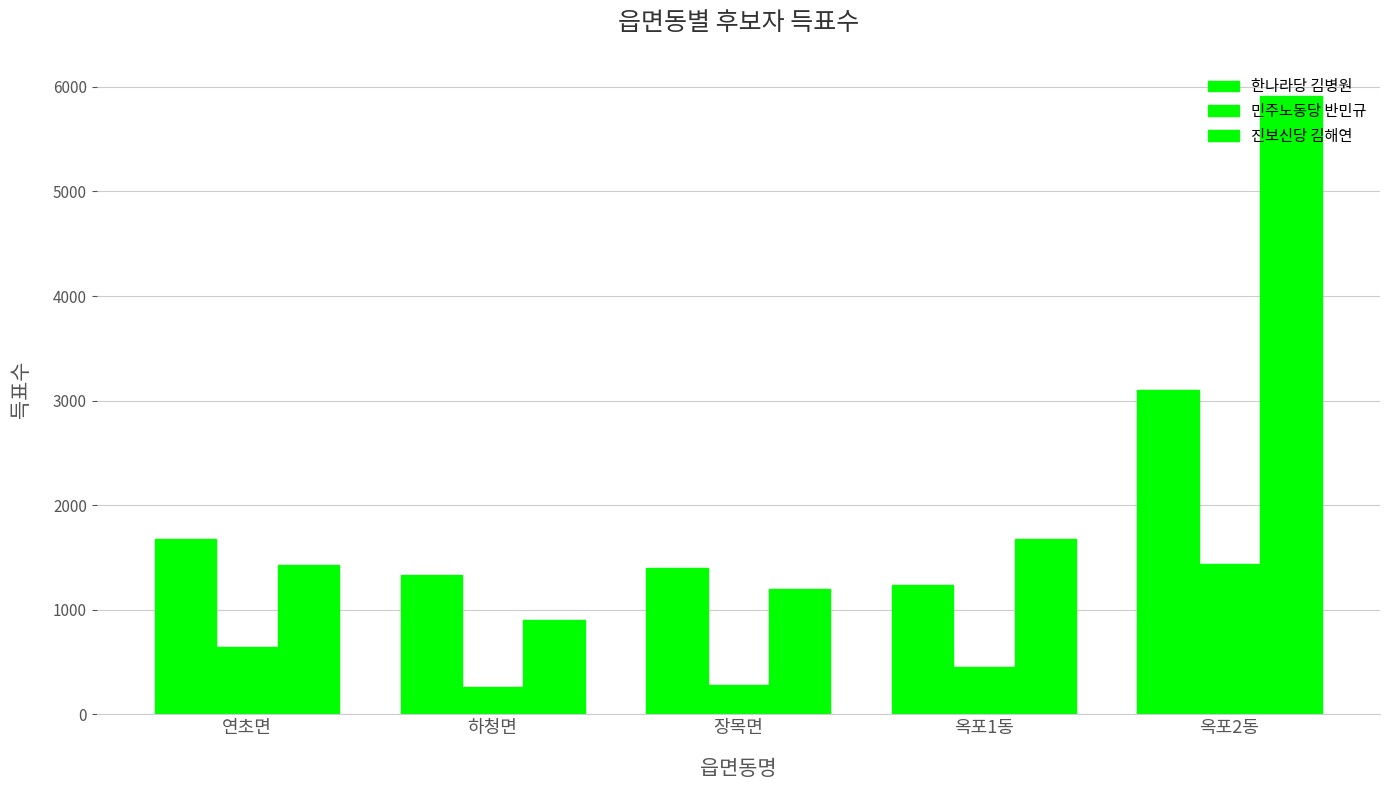

At which category is the sum across all series the highest?

옥포2동